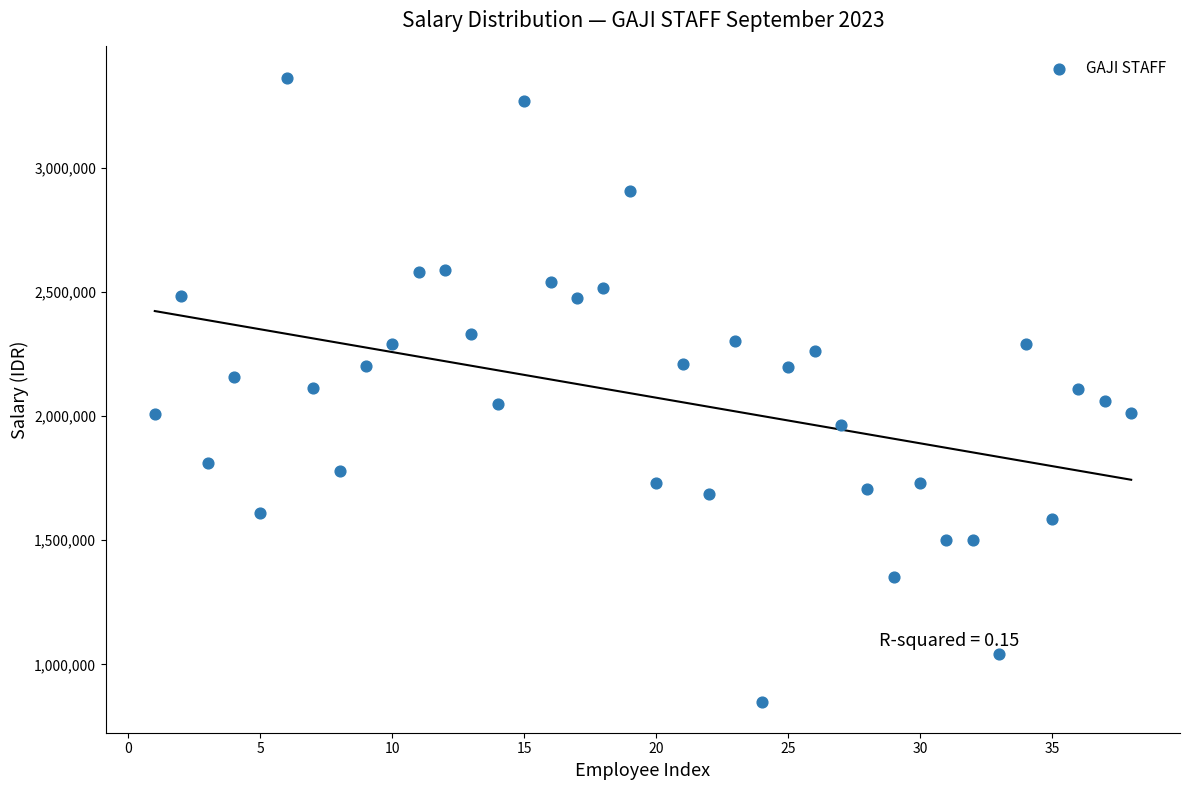

What is the range of X values (max minus min)?

37